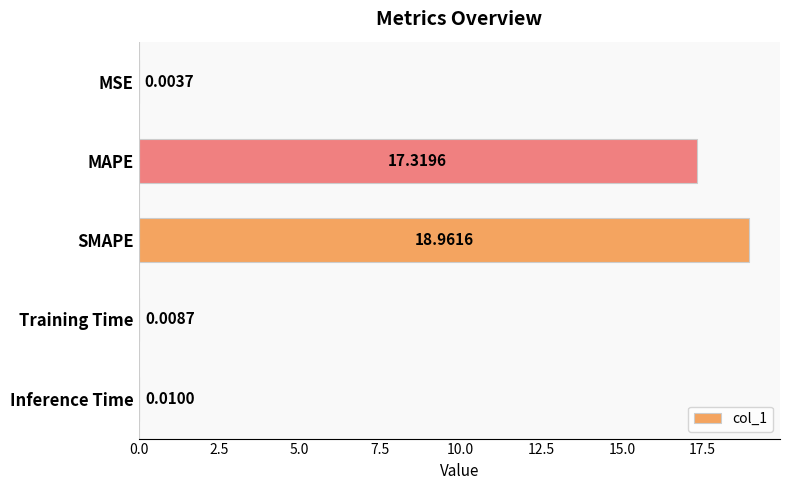

Where is the data nearest to the value 9?

MAPE